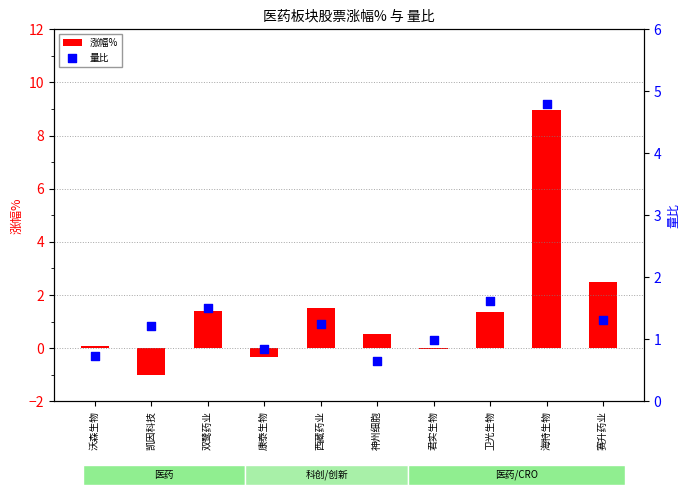

At which category is the sum across all series the highest?

海特生物